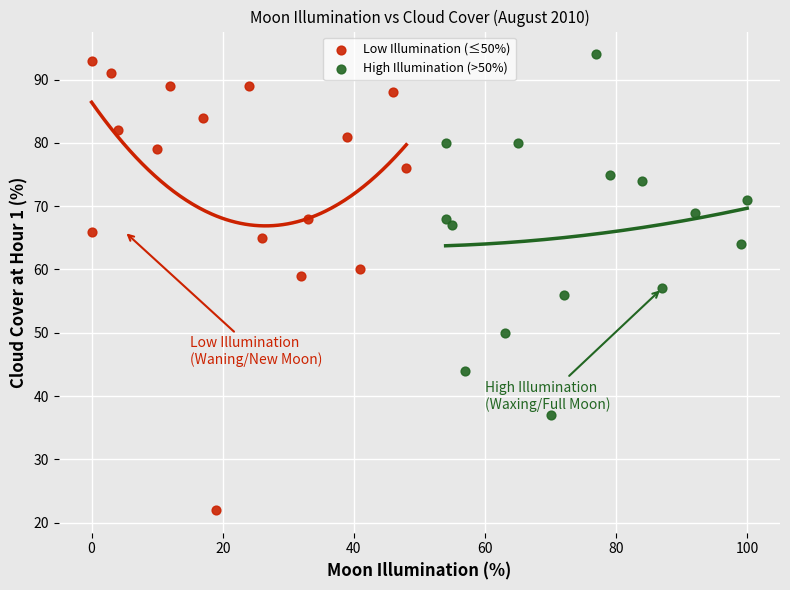

Which series contains the lowest Y value?

Low Illumination (≤50%)